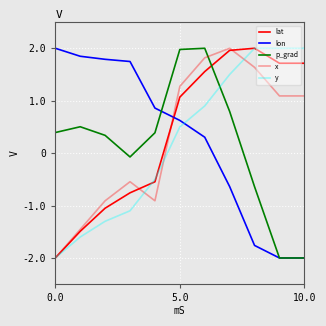

At which category does the chart reach its peak across all series?

8